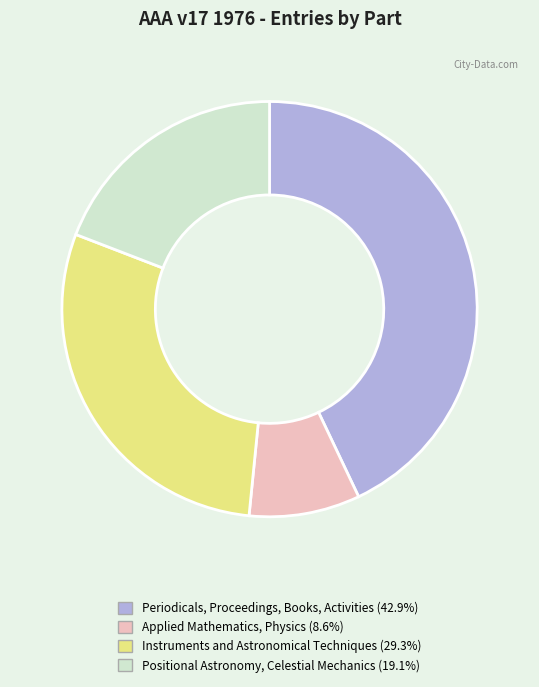

Rank the categories by value from lowest to highest.

Applied Mathematics, Physics, Positional Astronomy, Celestial Mechanics, Instruments and Astronomical Techniques, Periodicals, Proceedings, Books, Activities